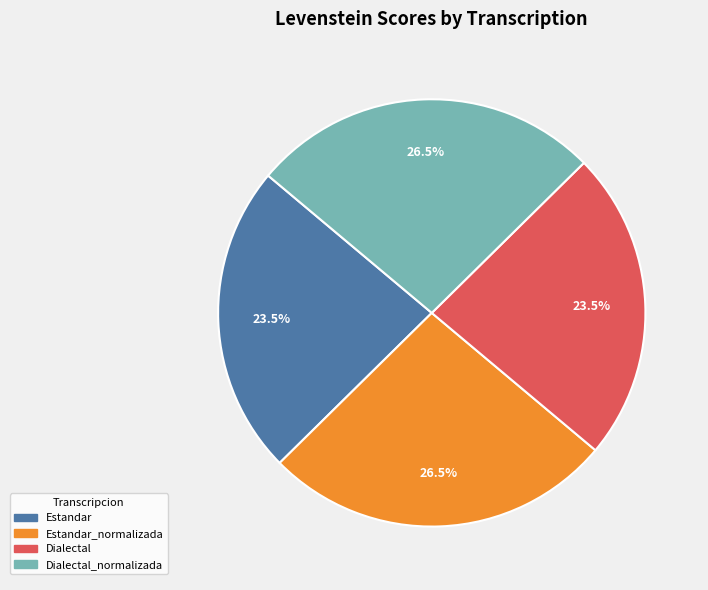

Does any single category account for the majority?

No